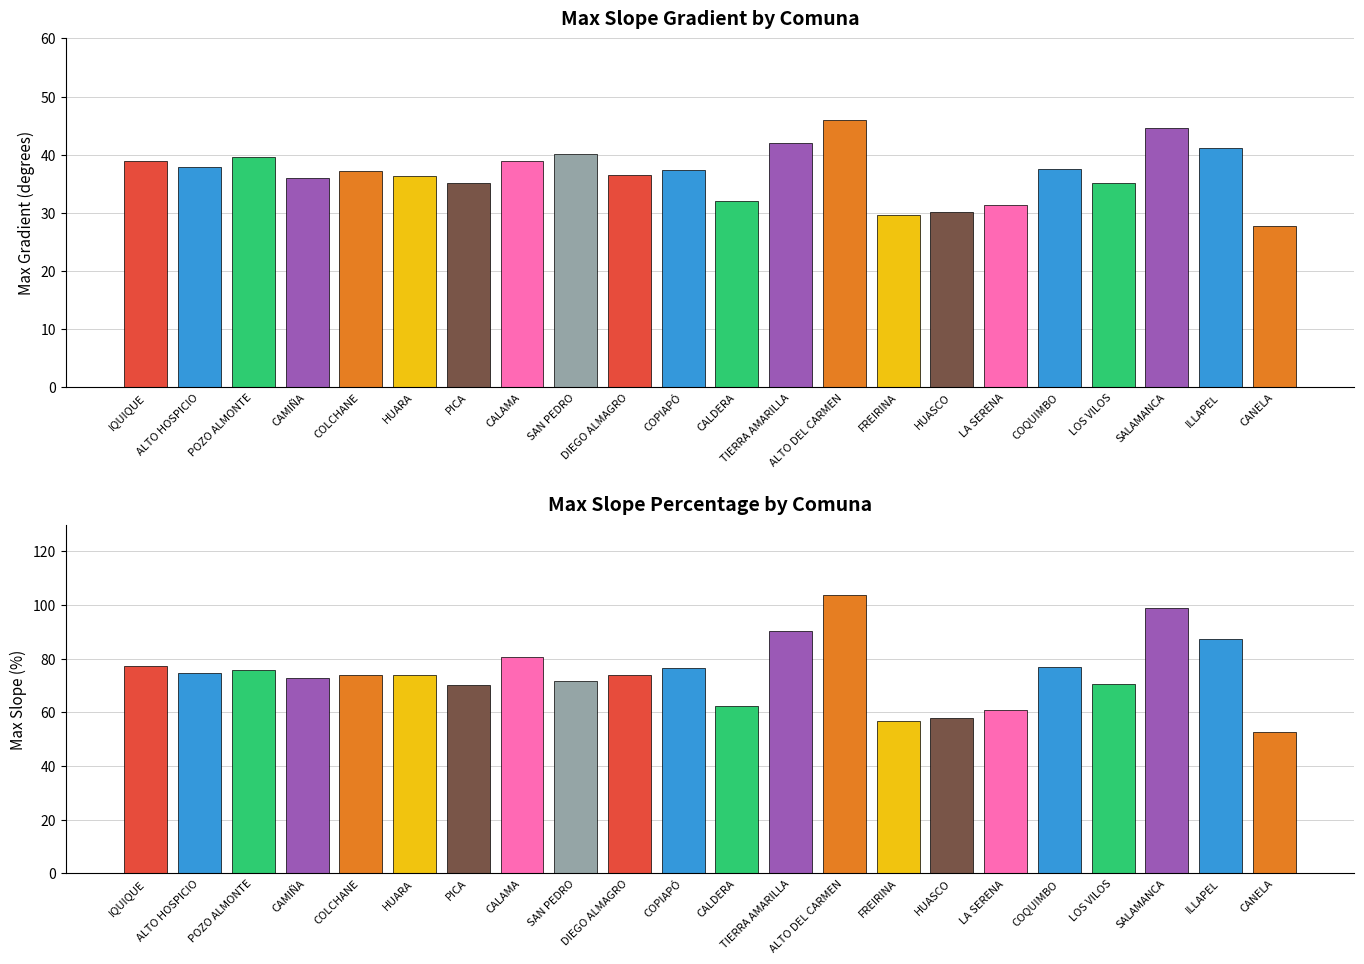

Is the value of avg_max_PenGra at HUARA greater than the value of avg_max_PenPor at CAMIÑA?

No